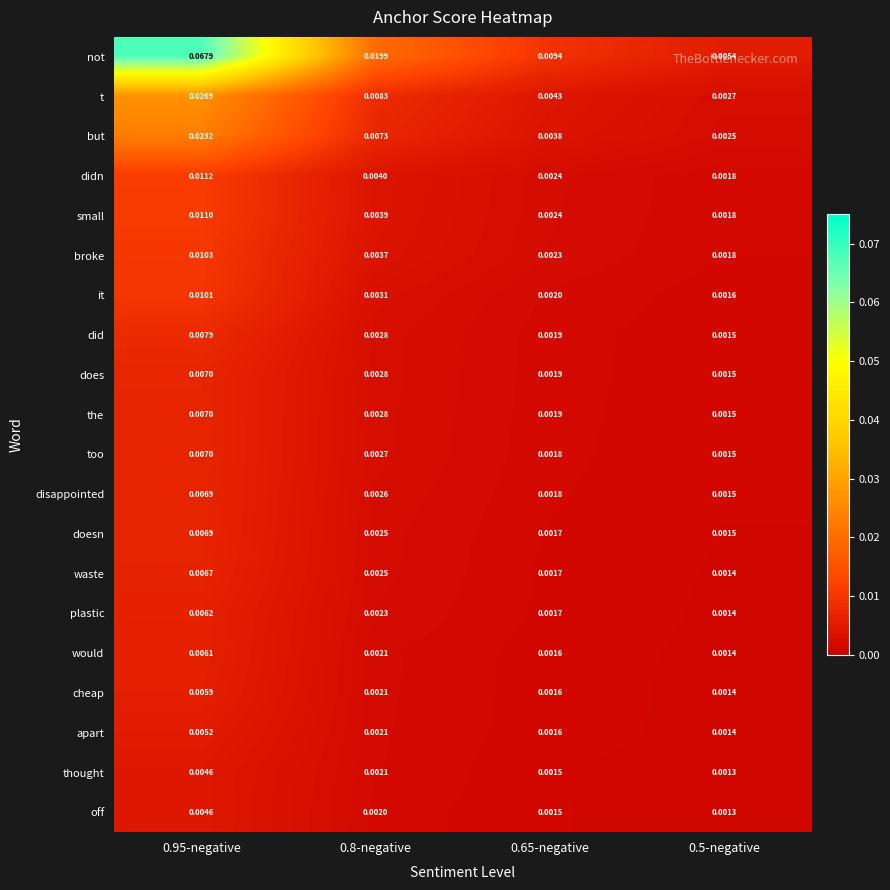

Is the value of cheap at 0.8-negative greater than the value of t at 0.5-negative?

No